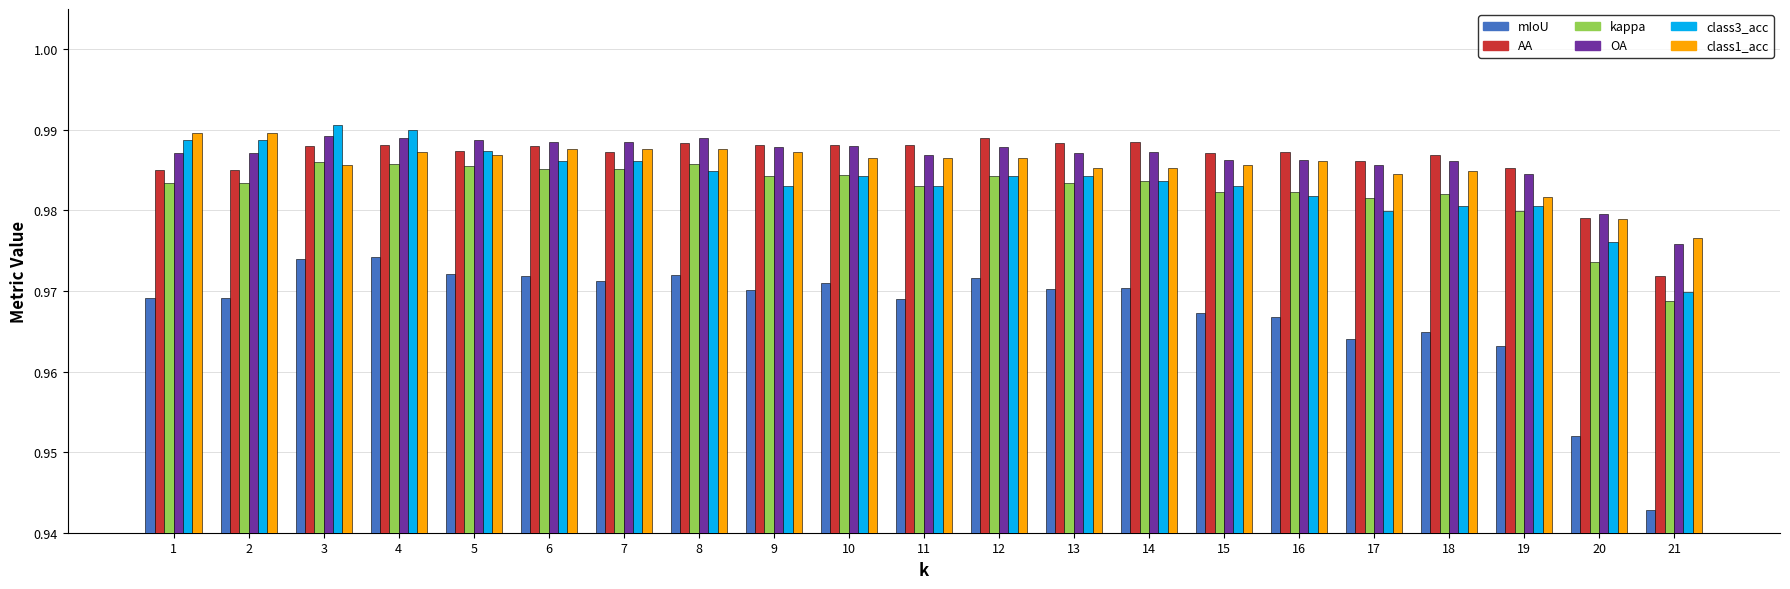

Count the class1_acc values in the range 0 to 1.

21